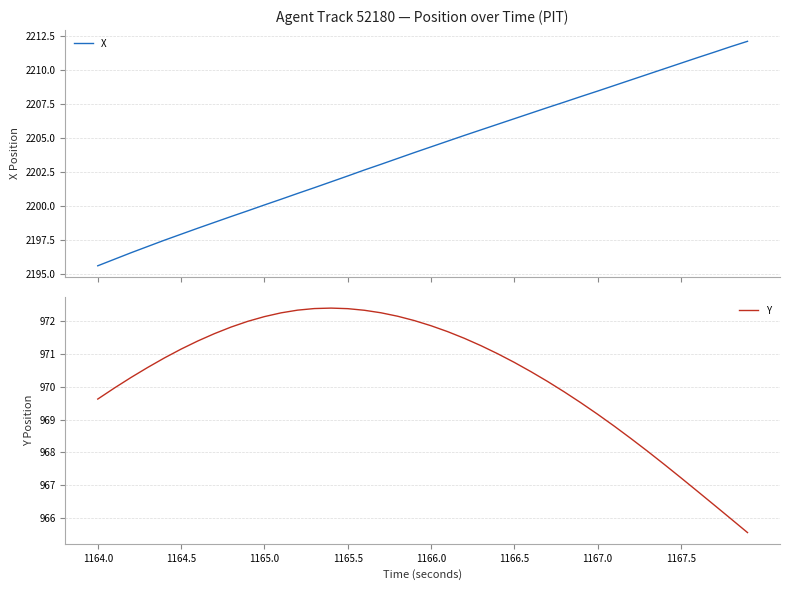

What is the lowest value of the X series?

2195.6